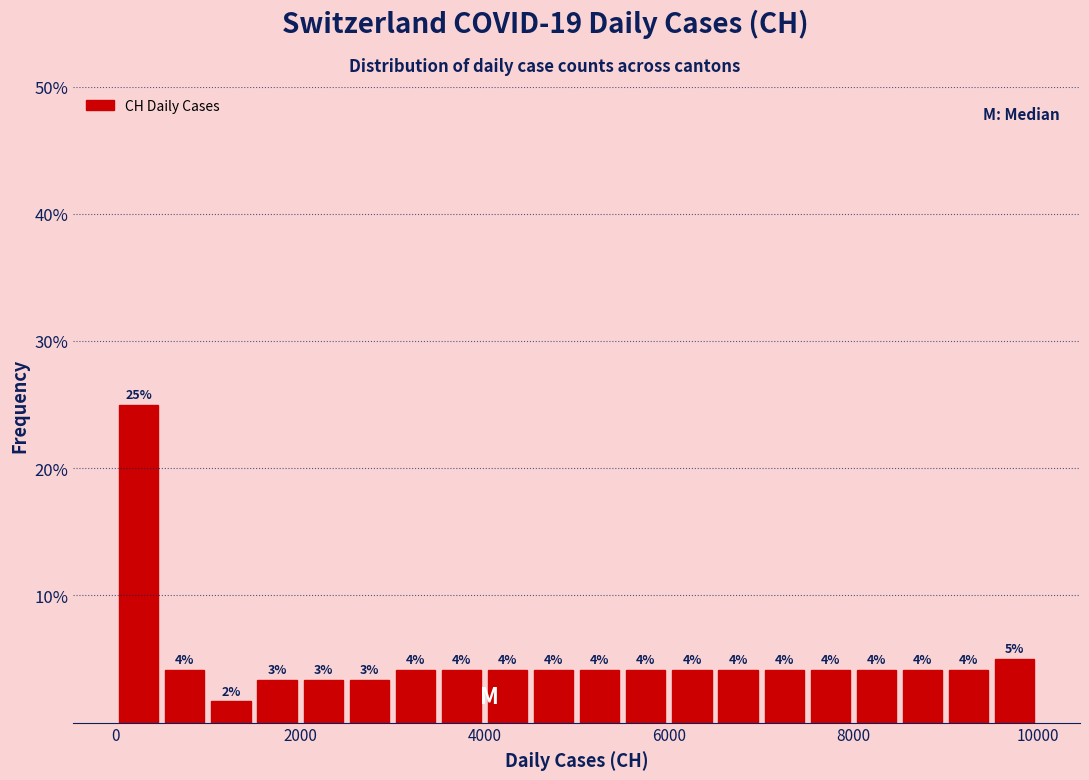

Around what value on the x-axis is the tallest bar? Give the approximate position of its centre, as read against the axis.

200